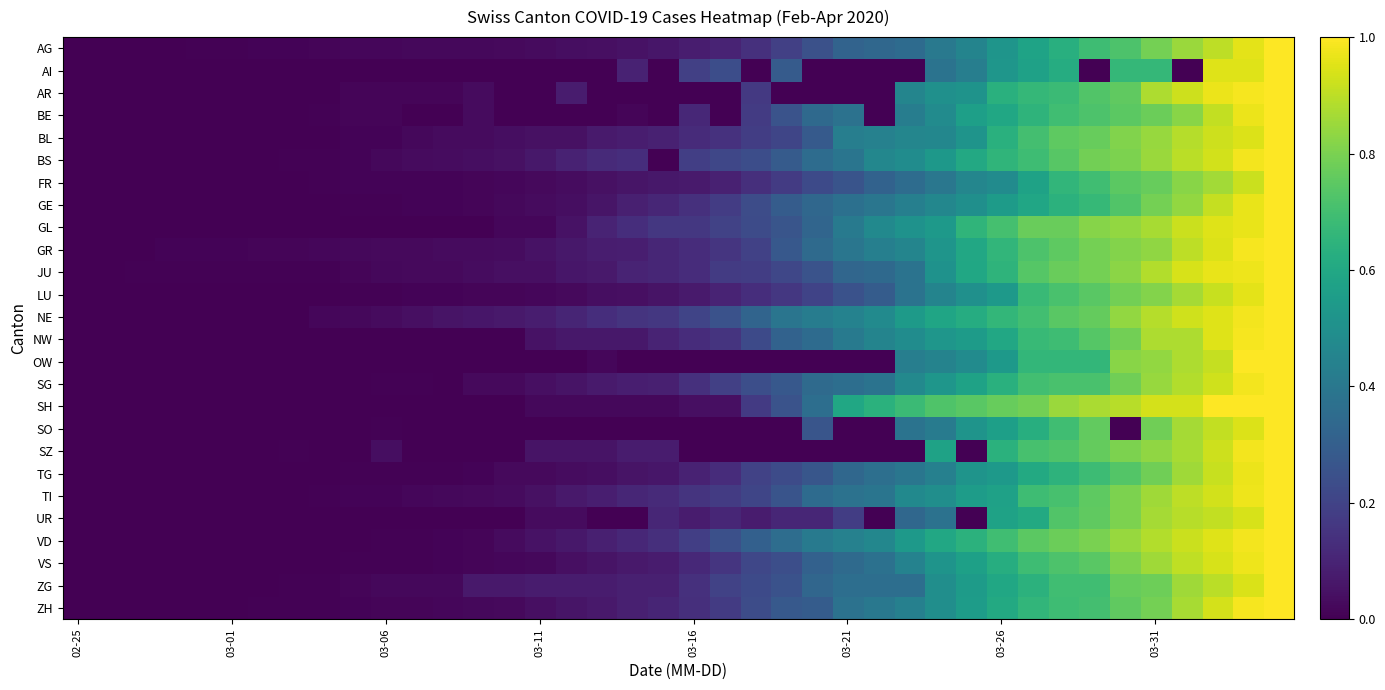

Reading left to right, extract all data points from this chart.

AG: 0.0	0.0	0.0	0.0	0.0	0.0	0.0	0.0	0.0	0.0	0.0	0.0	0.0	0.0	0.0	0.0	0.0	0.0	0.0	0.1	0.1	0.1	0.1	0.2	0.2	0.3	0.3	0.3	0.4	0.5	0.5	0.6	0.6	0.7	0.7	0.8	0.8	0.9	1.0	1.0
AI: 0.0	0.0	0.0	0.0	0.0	0.0	0.0	0.0	0.0	0.0	0.0	0.0	0.0	0.0	0.0	0.0	0.0	0.0	0.1	0.0	0.2	0.2	0.0	0.3	0.0	0.0	0.0	0.0	0.4	0.4	0.5	0.6	0.6	0.0	0.7	0.7	0.0	1.0	1.0	1.0
AR: 0.0	0.0	0.0	0.0	0.0	0.0	0.0	0.0	0.0	0.0	0.0	0.0	0.0	0.0	0.0	0.0	0.1	0.0	0.0	0.0	0.0	0.0	0.2	0.0	0.0	0.0	0.0	0.5	0.5	0.5	0.6	0.7	0.7	0.7	0.8	0.9	0.9	1.0	1.0	1.0
BE: 0.0	0.0	0.0	0.0	0.0	0.0	0.0	0.0	0.0	0.0	0.0	0.0	0.0	0.0	0.0	0.0	0.0	0.0	0.0	0.0	0.1	0.0	0.2	0.3	0.3	0.4	0.0	0.4	0.5	0.6	0.6	0.6	0.7	0.7	0.7	0.8	0.8	0.9	1.0	1.0
BL: 0.0	0.0	0.0	0.0	0.0	0.0	0.0	0.0	0.0	0.0	0.0	0.0	0.0	0.0	0.0	0.0	0.0	0.1	0.1	0.1	0.1	0.1	0.2	0.2	0.3	0.4	0.4	0.5	0.5	0.5	0.6	0.7	0.8	0.8	0.8	0.8	0.9	0.9	0.9	1.0
BS: 0.0	0.0	0.0	0.0	0.0	0.0	0.0	0.0	0.0	0.0	0.0	0.0	0.0	0.0	0.0	0.1	0.1	0.1	0.1	0.0	0.2	0.2	0.2	0.3	0.4	0.4	0.5	0.5	0.5	0.6	0.7	0.7	0.7	0.8	0.8	0.9	0.9	0.9	1.0	1.0
FR: 0.0	0.0	0.0	0.0	0.0	0.0	0.0	0.0	0.0	0.0	0.0	0.0	0.0	0.0	0.0	0.0	0.0	0.0	0.1	0.1	0.1	0.1	0.1	0.2	0.2	0.3	0.3	0.4	0.4	0.5	0.5	0.6	0.7	0.7	0.7	0.8	0.8	0.9	0.9	1.0
GE: 0.0	0.0	0.0	0.0	0.0	0.0	0.0	0.0	0.0	0.0	0.0	0.0	0.0	0.0	0.0	0.0	0.0	0.1	0.1	0.1	0.1	0.2	0.2	0.3	0.3	0.4	0.4	0.4	0.5	0.5	0.5	0.6	0.6	0.7	0.7	0.8	0.8	0.9	1.0	1.0
GL: 0.0	0.0	0.0	0.0	0.0	0.0	0.0	0.0	0.0	0.0	0.0	0.0	0.0	0.0	0.0	0.0	0.0	0.1	0.1	0.2	0.2	0.2	0.2	0.3	0.3	0.4	0.5	0.5	0.5	0.7	0.7	0.8	0.8	0.8	0.8	0.9	0.9	1.0	1.0	1.0
GR: 0.0	0.0	0.0	0.0	0.0	0.0	0.0	0.0	0.0	0.0	0.0	0.0	0.0	0.0	0.0	0.0	0.1	0.1	0.1	0.1	0.1	0.2	0.2	0.3	0.3	0.4	0.4	0.5	0.5	0.6	0.7	0.7	0.8	0.8	0.8	0.8	0.9	0.9	1.0	1.0
JU: 0.0	0.0	0.0	0.0	0.0	0.0	0.0	0.0	0.0	0.0	0.0	0.0	0.0	0.0	0.0	0.0	0.1	0.1	0.1	0.1	0.1	0.2	0.2	0.2	0.3	0.3	0.3	0.4	0.5	0.6	0.7	0.7	0.8	0.8	0.8	0.9	0.9	1.0	1.0	1.0
LU: 0.0	0.0	0.0	0.0	0.0	0.0	0.0	0.0	0.0	0.0	0.0	0.0	0.0	0.0	0.0	0.0	0.0	0.0	0.0	0.1	0.1	0.1	0.1	0.2	0.2	0.3	0.3	0.4	0.5	0.5	0.5	0.7	0.7	0.7	0.8	0.8	0.9	0.9	1.0	1.0
NE: 0.0	0.0	0.0	0.0	0.0	0.0	0.0	0.0	0.0	0.0	0.0	0.0	0.1	0.1	0.1	0.1	0.1	0.1	0.2	0.2	0.2	0.3	0.3	0.4	0.4	0.4	0.5	0.5	0.6	0.6	0.7	0.7	0.7	0.8	0.8	0.9	0.9	1.0	1.0	1.0
NW: 0.0	0.0	0.0	0.0	0.0	0.0	0.0	0.0	0.0	0.0	0.0	0.0	0.0	0.0	0.0	0.1	0.1	0.1	0.1	0.1	0.1	0.1	0.2	0.3	0.3	0.4	0.5	0.5	0.5	0.6	0.6	0.7	0.7	0.7	0.8	0.9	0.9	0.9	1.0	1.0
OW: 0.0	0.0	0.0	0.0	0.0	0.0	0.0	0.0	0.0	0.0	0.0	0.0	0.0	0.0	0.0	0.0	0.0	0.0	0.0	0.0	0.0	0.0	0.0	0.0	0.0	0.0	0.0	0.4	0.4	0.5	0.5	0.7	0.7	0.7	0.8	0.8	0.9	0.9	1.0	1.0
SG: 0.0	0.0	0.0	0.0	0.0	0.0	0.0	0.0	0.0	0.0	0.0	0.0	0.0	0.0	0.0	0.0	0.1	0.1	0.1	0.1	0.1	0.2	0.2	0.3	0.3	0.4	0.4	0.5	0.5	0.6	0.6	0.7	0.7	0.7	0.8	0.8	0.9	0.9	1.0	1.0
SH: 0.0	0.0	0.0	0.0	0.0	0.0	0.0	0.0	0.0	0.0	0.0	0.0	0.0	0.0	0.0	0.0	0.0	0.0	0.0	0.0	0.0	0.0	0.2	0.3	0.4	0.6	0.6	0.7	0.7	0.7	0.8	0.8	0.9	0.9	0.9	0.9	0.9	1.0	1.0	1.0
SO: 0.0	0.0	0.0	0.0	0.0	0.0	0.0	0.0	0.0	0.0	0.0	0.0	0.0	0.0	0.0	0.0	0.0	0.0	0.0	0.0	0.0	0.0	0.0	0.0	0.3	0.0	0.0	0.4	0.4	0.5	0.6	0.6	0.7	0.8	0.0	0.8	0.9	0.9	0.9	1.0
SZ: 0.0	0.0	0.0	0.0	0.0	0.0	0.0	0.0	0.0	0.0	0.0	0.0	0.0	0.0	0.0	0.1	0.1	0.1	0.1	0.1	0.0	0.0	0.0	0.0	0.0	0.0	0.0	0.0	0.6	0.0	0.6	0.7	0.7	0.8	0.8	0.8	0.9	0.9	1.0	1.0
TG: 0.0	0.0	0.0	0.0	0.0	0.0	0.0	0.0	0.0	0.0	0.0	0.0	0.0	0.0	0.0	0.0	0.0	0.0	0.1	0.1	0.1	0.1	0.2	0.2	0.3	0.3	0.4	0.4	0.4	0.5	0.5	0.6	0.6	0.7	0.7	0.8	0.9	0.9	1.0	1.0
TI: 0.0	0.0	0.0	0.0	0.0	0.0	0.0	0.0	0.0	0.0	0.0	0.0	0.0	0.0	0.0	0.0	0.1	0.1	0.1	0.1	0.2	0.2	0.2	0.3	0.3	0.4	0.4	0.5	0.5	0.6	0.6	0.7	0.7	0.8	0.8	0.9	0.9	0.9	1.0	1.0
UR: 0.0	0.0	0.0	0.0	0.0	0.0	0.0	0.0	0.0	0.0	0.0	0.0	0.0	0.0	0.0	0.0	0.0	0.0	0.0	0.1	0.1	0.1	0.1	0.1	0.1	0.2	0.0	0.3	0.4	0.0	0.6	0.6	0.7	0.8	0.8	0.9	0.9	0.9	0.9	1.0
VD: 0.0	0.0	0.0	0.0	0.0	0.0	0.0	0.0	0.0	0.0	0.0	0.0	0.0	0.0	0.0	0.0	0.1	0.1	0.1	0.1	0.2	0.2	0.3	0.4	0.4	0.4	0.5	0.5	0.6	0.6	0.7	0.7	0.8	0.8	0.8	0.9	0.9	1.0	1.0	1.0
VS: 0.0	0.0	0.0	0.0	0.0	0.0	0.0	0.0	0.0	0.0	0.0	0.0	0.0	0.0	0.0	0.0	0.0	0.1	0.1	0.1	0.1	0.2	0.2	0.2	0.3	0.3	0.4	0.4	0.5	0.6	0.6	0.7	0.7	0.7	0.8	0.9	0.9	0.9	1.0	1.0
ZG: 0.0	0.0	0.0	0.0	0.0	0.0	0.0	0.0	0.0	0.0	0.0	0.0	0.0	0.1	0.1	0.1	0.1	0.1	0.1	0.1	0.1	0.2	0.2	0.3	0.3	0.4	0.4	0.4	0.5	0.5	0.6	0.6	0.7	0.7	0.8	0.8	0.9	0.9	0.9	1.0
ZH: 0.0	0.0	0.0	0.0	0.0	0.0	0.0	0.0	0.0	0.0	0.0	0.0	0.0	0.0	0.0	0.0	0.1	0.1	0.1	0.1	0.1	0.2	0.2	0.3	0.3	0.4	0.4	0.4	0.5	0.6	0.6	0.7	0.7	0.7	0.8	0.8	0.9	0.9	1.0	1.0